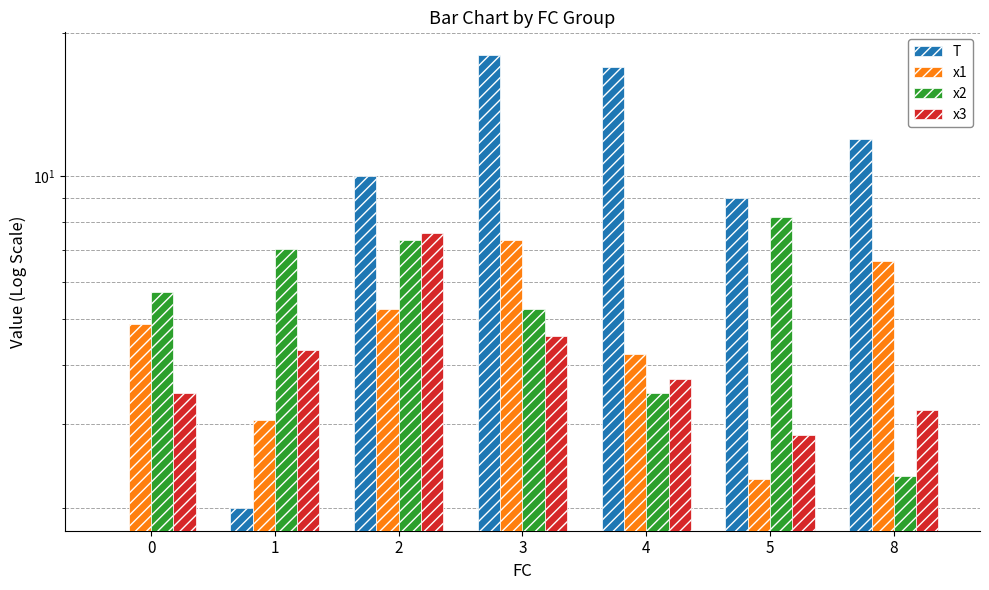

Count the number of data series in this chart.

4